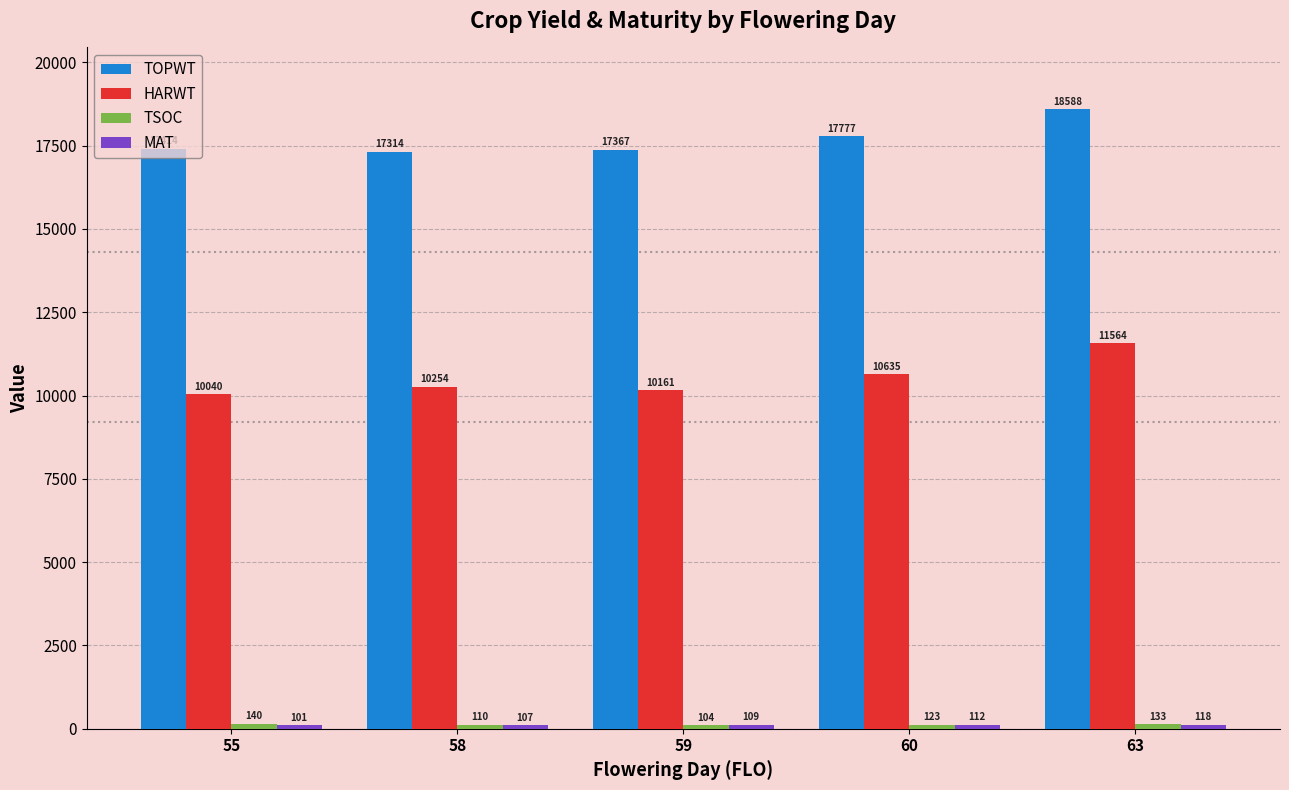

What is the highest value of the TOPWT series?

18588.0